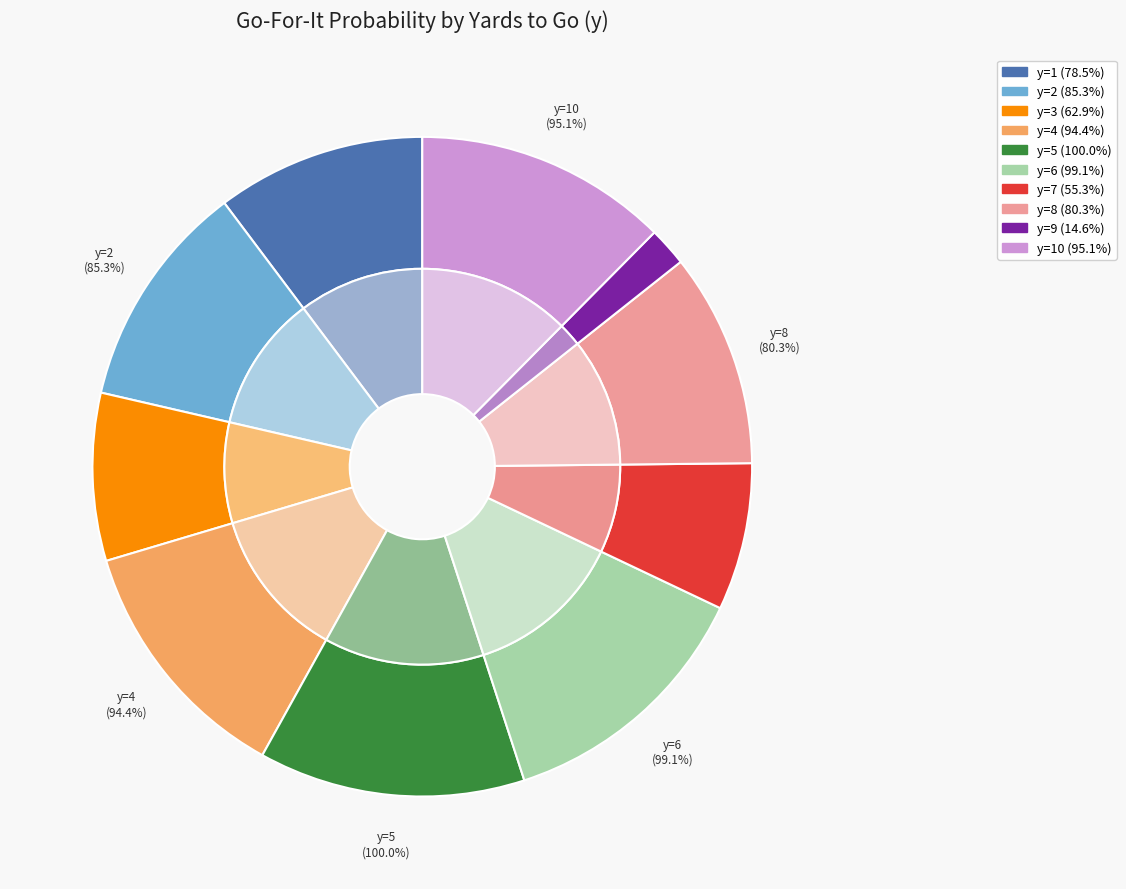

Rank the categories by value from highest to lowest.

y=5, y=6, y=10, y=4, y=2, y=8, y=1, y=3, y=7, y=9